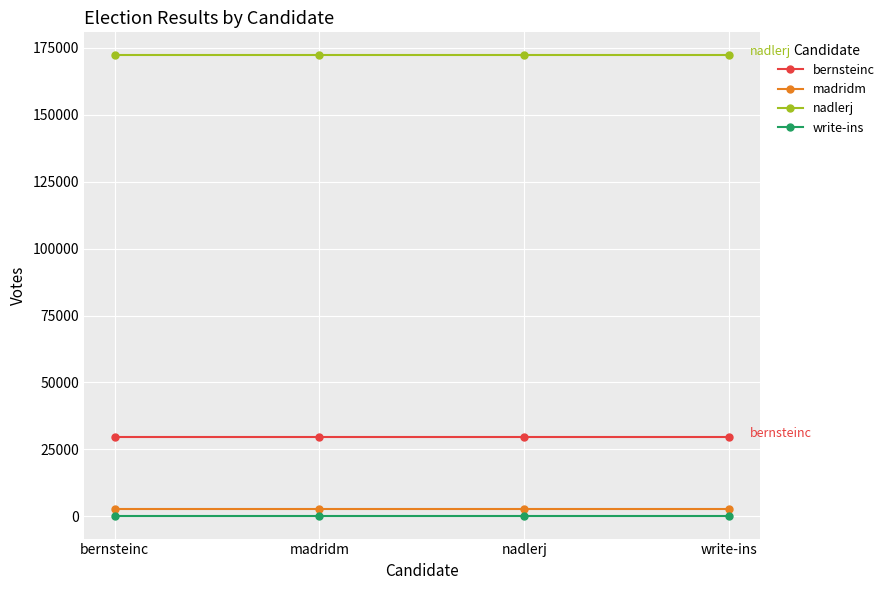

How many lines are shown in the chart?

4